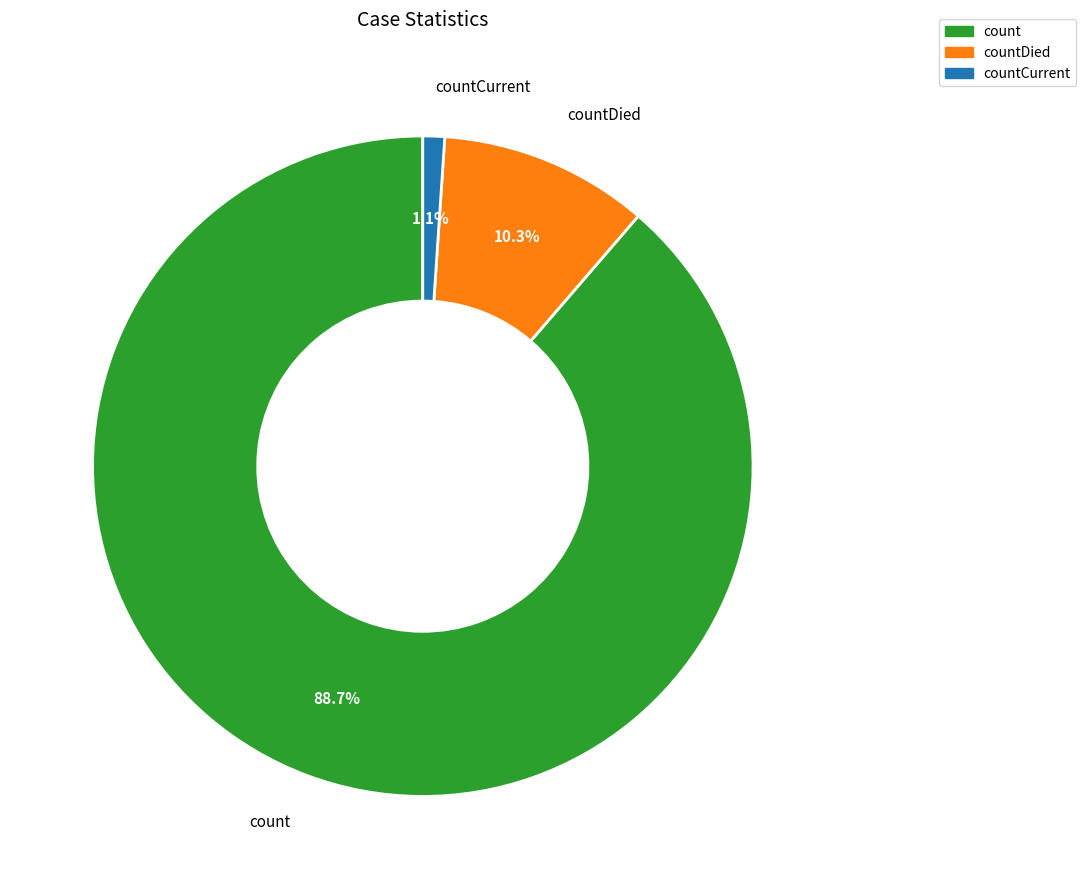

What percentage is NOT represented by countDied?

89.7%